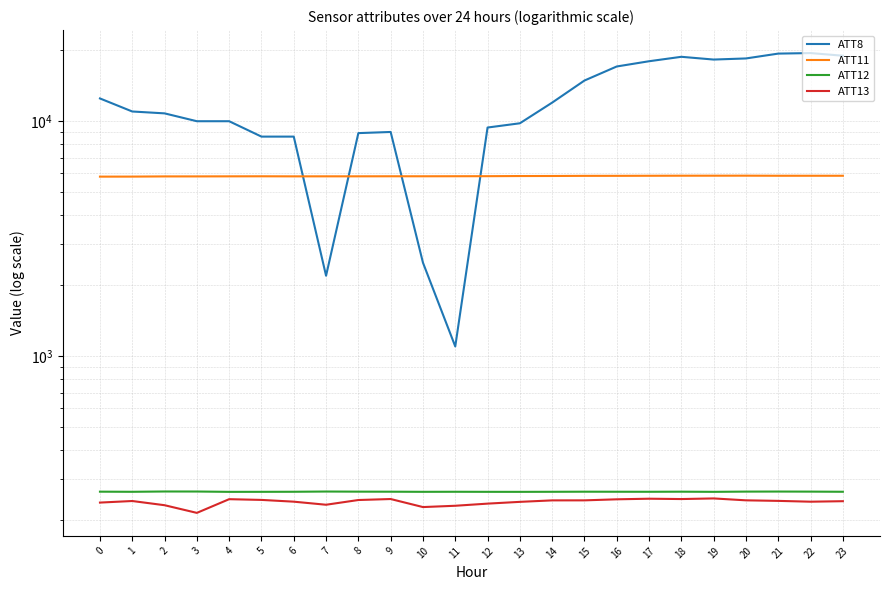

What is the difference between the maximum and minimum values in the ATT13 series?

32.8